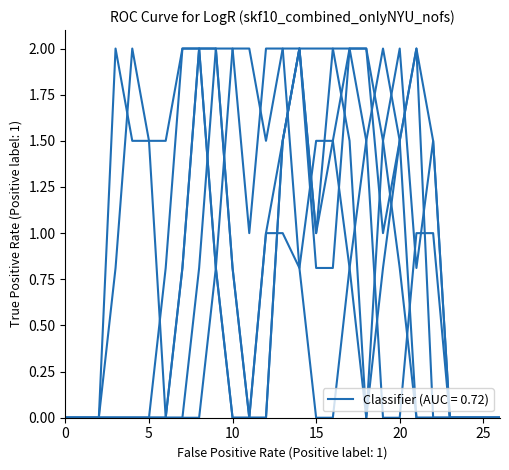

How many lines are shown in the chart?

1